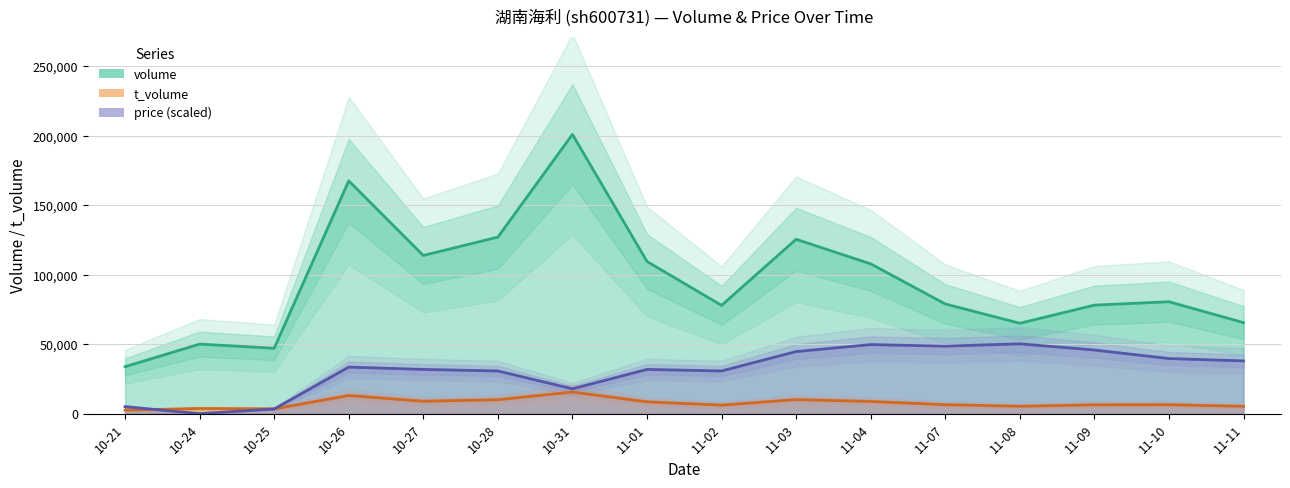

Is the value of t_volume at 11-10 greater than the value of price at 10-26?

No